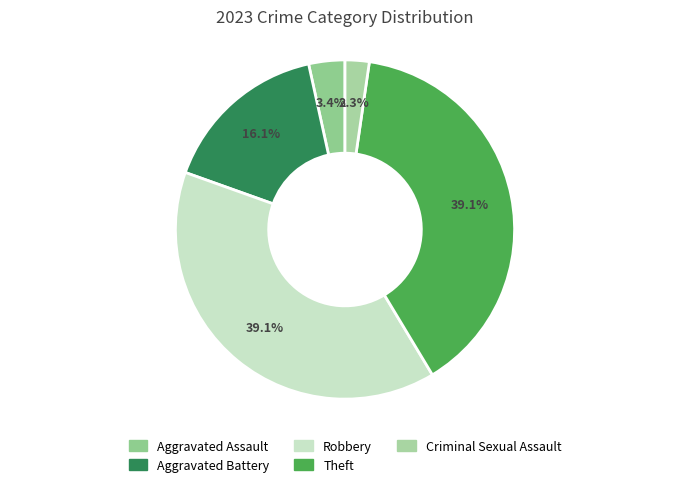

How many segments does this pie chart have?

5